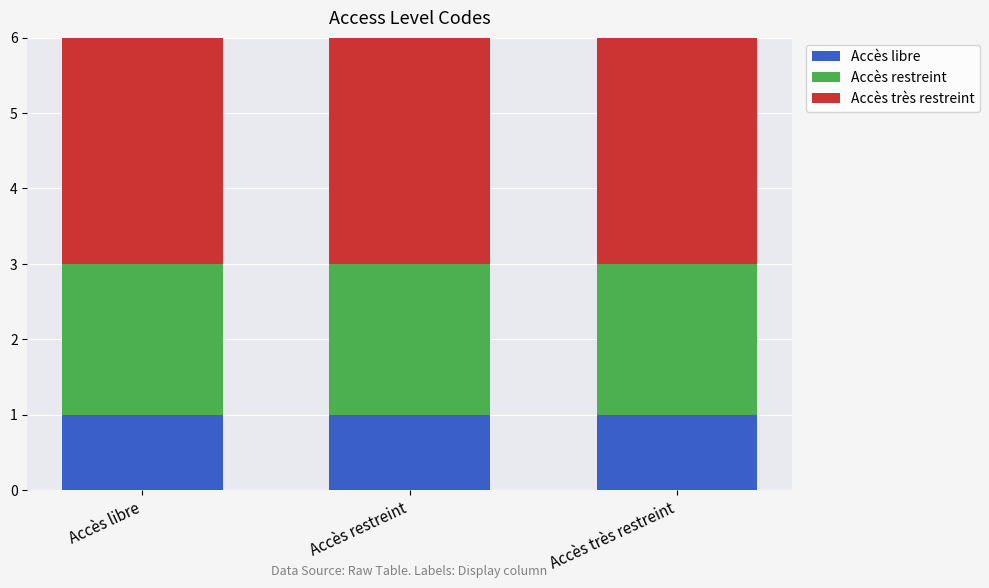

What is the sum of all Accès libre values?

3